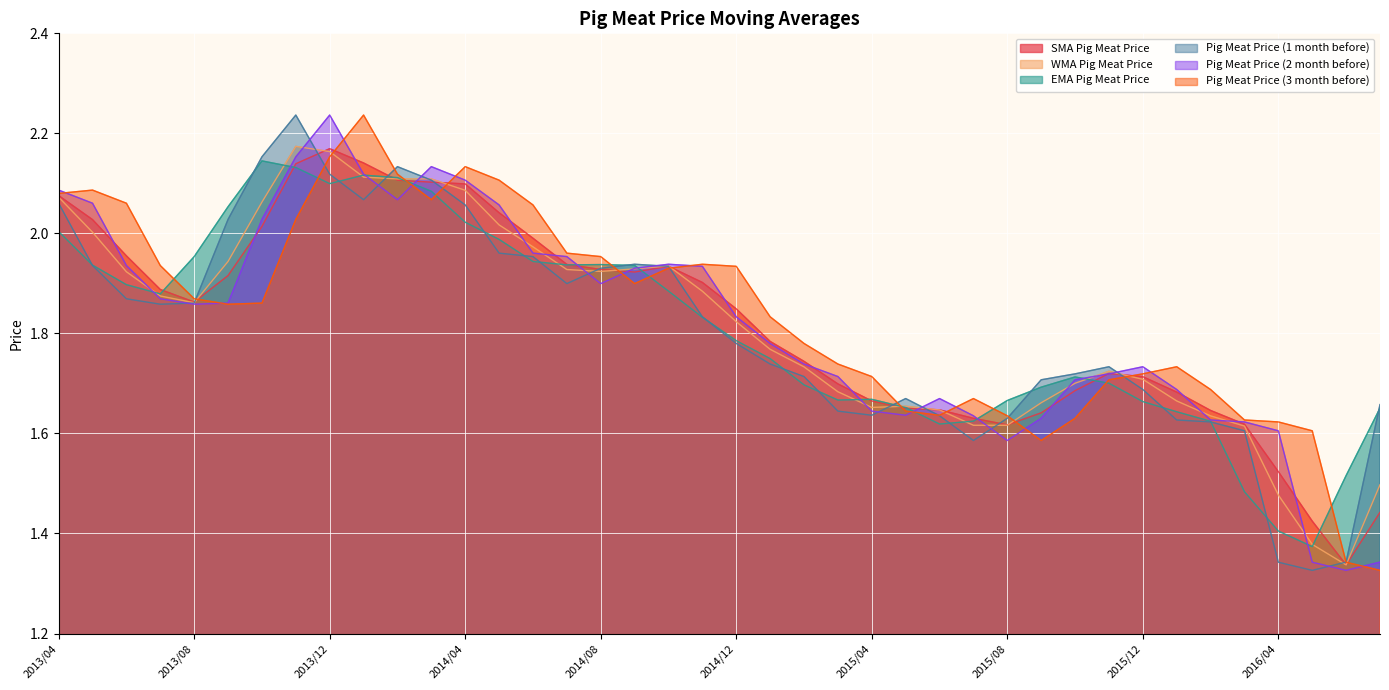

Reading left to right, extract all data points from this chart.

SMA Pig Meat Price: 2.1	2.0	2.0	1.9	1.9	1.9	2.0	2.1	2.2	2.1	2.1	2.1	2.1	2.0	2.0	1.9	1.9	1.9	1.9	1.9	1.8	1.8	1.7	1.7	1.7	1.7	1.6	1.6	1.6	1.6	1.7	1.7	1.7	1.7	1.6	1.6	1.5	1.4	1.3	1.4
WMA Pig Meat Price: 2.1	2.0	1.9	1.9	1.9	1.9	2.1	2.2	2.2	2.1	2.1	2.1	2.1	2.0	2.0	1.9	1.9	1.9	1.9	1.9	1.8	1.8	1.7	1.7	1.7	1.7	1.6	1.6	1.6	1.7	1.7	1.7	1.7	1.7	1.6	1.6	1.5	1.4	1.3	1.5
EMA Pig Meat Price: 2.0	1.9	1.9	1.9	2.0	2.1	2.1	2.1	2.1	2.1	2.1	2.1	2.0	2.0	1.9	1.9	1.9	1.9	1.9	1.8	1.8	1.7	1.7	1.7	1.7	1.7	1.6	1.6	1.7	1.7	1.7	1.7	1.7	1.6	1.6	1.5	1.4	1.4	1.5	1.7
Pig Meat Price (1 month before): 2.1	1.9	1.9	1.9	1.9	2.0	2.2	2.2	2.1	2.1	2.1	2.1	2.1	2.0	2.0	1.9	1.9	1.9	1.9	1.8	1.8	1.7	1.7	1.6	1.6	1.7	1.6	1.6	1.6	1.7	1.7	1.7	1.7	1.6	1.6	1.6	1.3	1.3	1.3	1.7
Pig Meat Price (2 month before): 2.1	2.1	1.9	1.9	1.9	1.9	2.0	2.2	2.2	2.1	2.1	2.1	2.1	2.1	2.0	2.0	1.9	1.9	1.9	1.9	1.8	1.8	1.7	1.7	1.6	1.6	1.7	1.6	1.6	1.6	1.7	1.7	1.7	1.7	1.6	1.6	1.6	1.3	1.3	1.3
Pig Meat Price (3 month before): 2.1	2.1	2.1	1.9	1.9	1.9	1.9	2.0	2.2	2.2	2.1	2.1	2.1	2.1	2.1	2.0	2.0	1.9	1.9	1.9	1.9	1.8	1.8	1.7	1.7	1.6	1.6	1.7	1.6	1.6	1.6	1.7	1.7	1.7	1.7	1.6	1.6	1.6	1.3	1.3